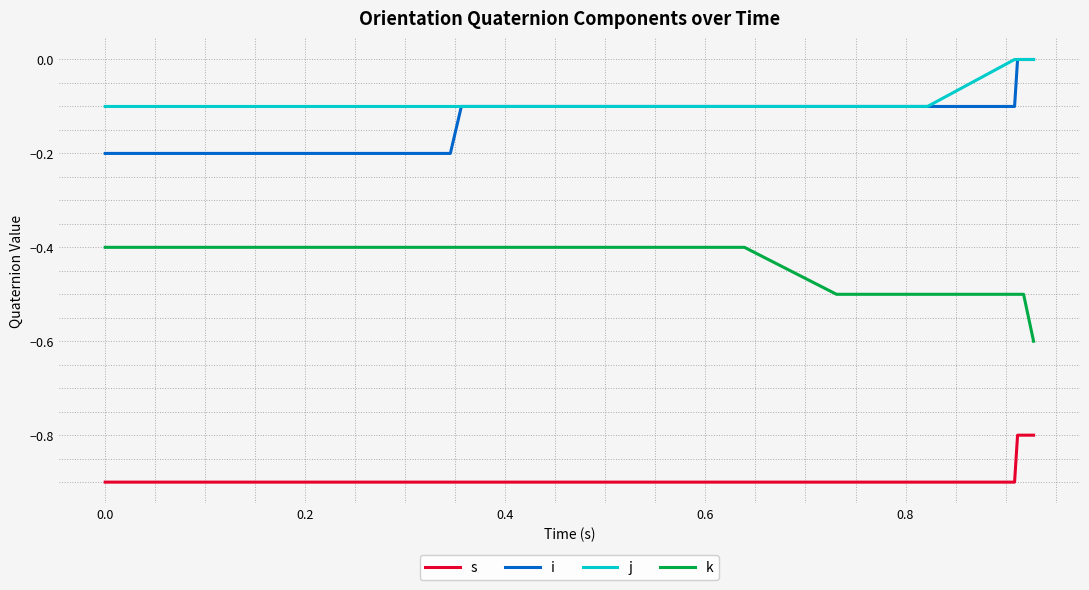

True or false: k and i cross at least once.

False